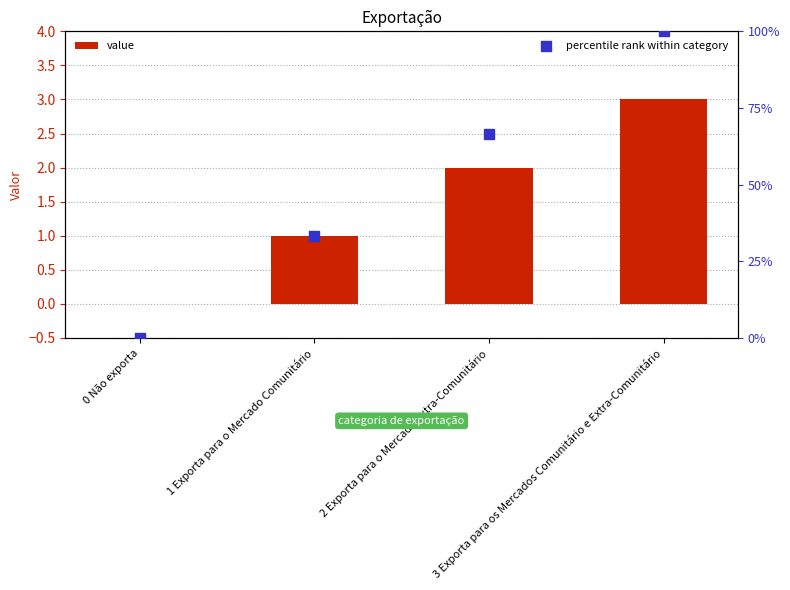

What is the total value across all series at 3 Exporta para os Mercados Comunitário e Extra-Comunitário?

4.0